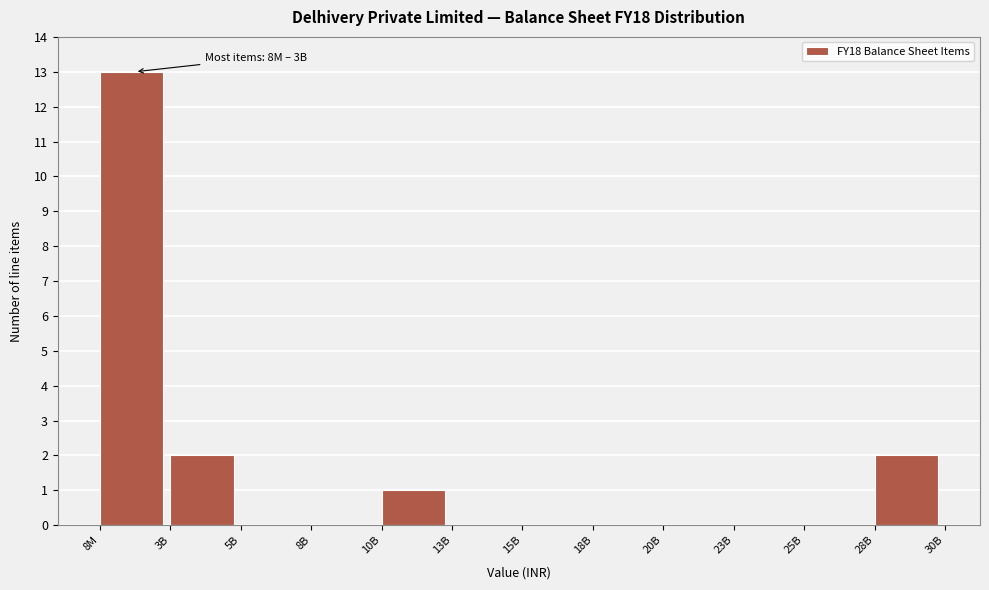

Reading left to right, what are all the values shown in this chart?

8M=13	3B=2	5B=0	8B=0	10B=1	13B=0	15B=0	18B=0	20B=0	23B=0	25B=0	28B=2